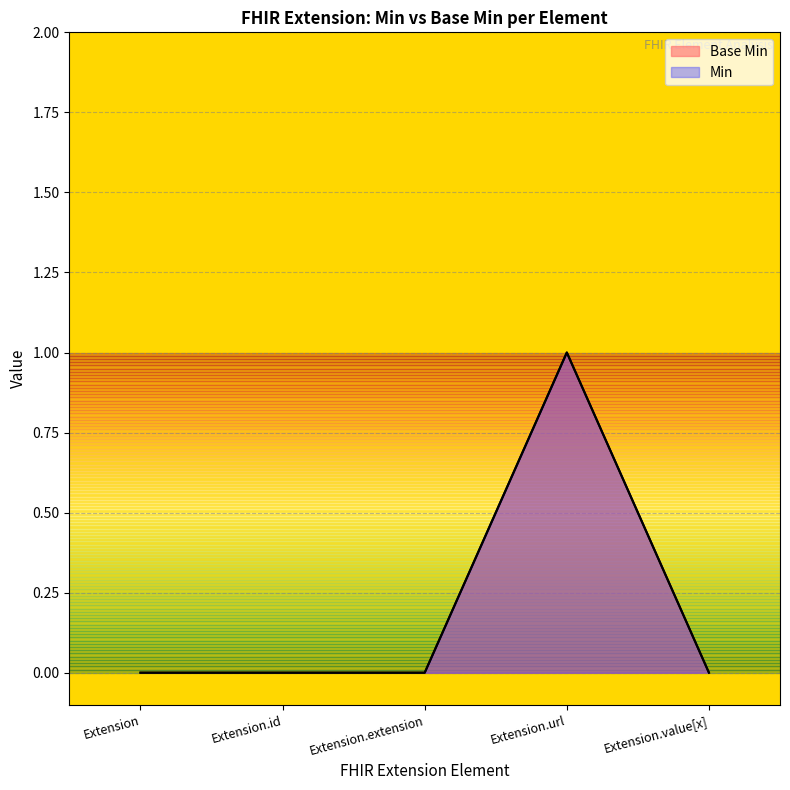

What is the label of the 2nd point from the right?

Extension.url